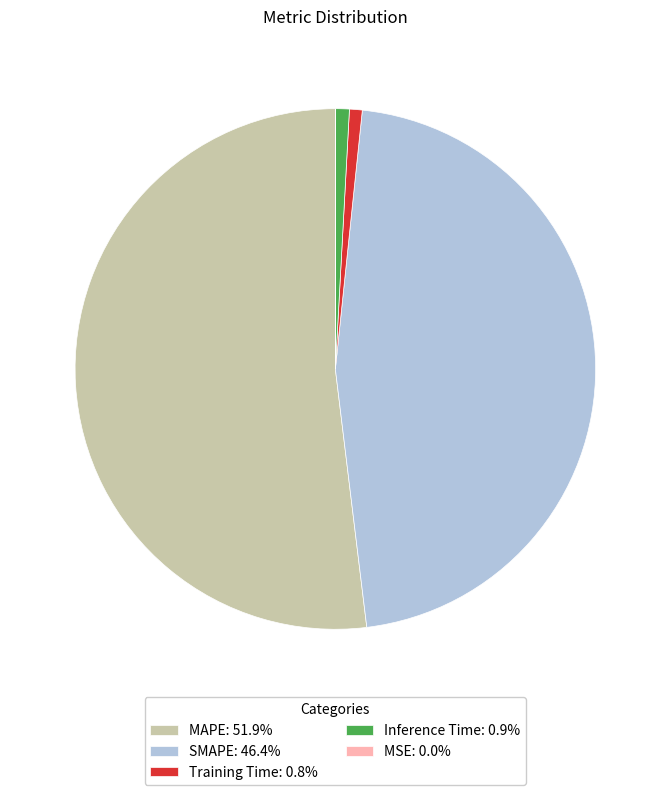

Is MAPE: 51.9% the majority of the pie?

Yes